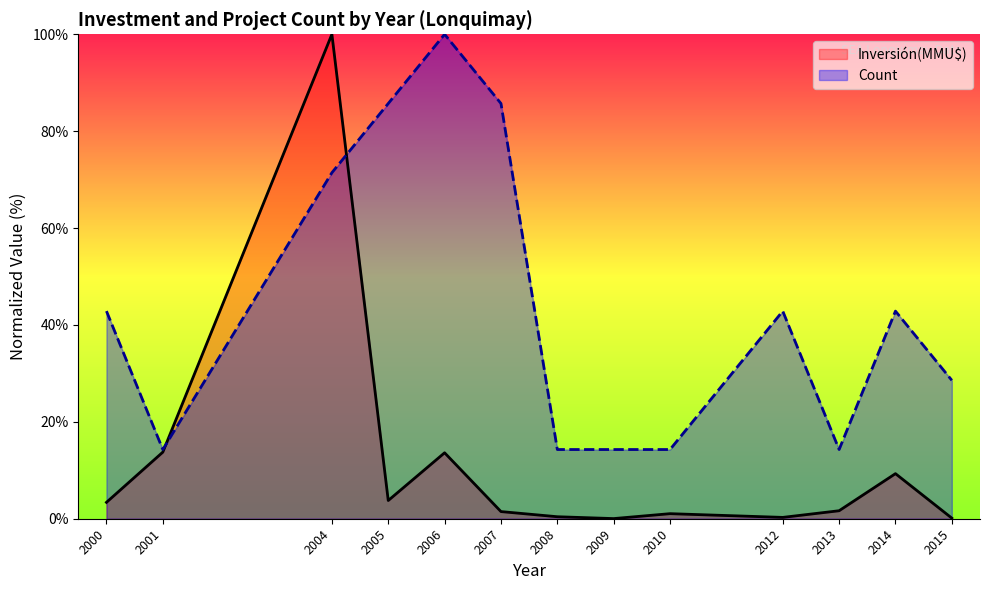

At which category does the chart reach its minimum across all series?

2009